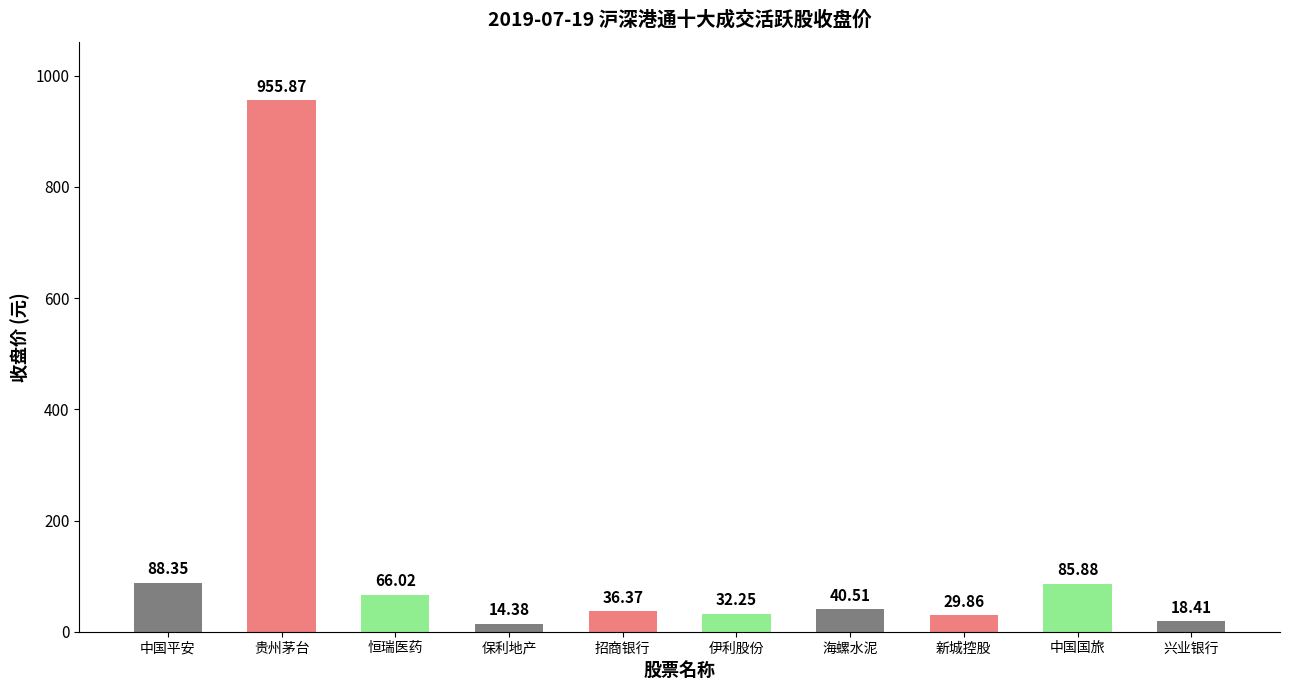

What is the label of the 10th bar from the left?

兴业银行